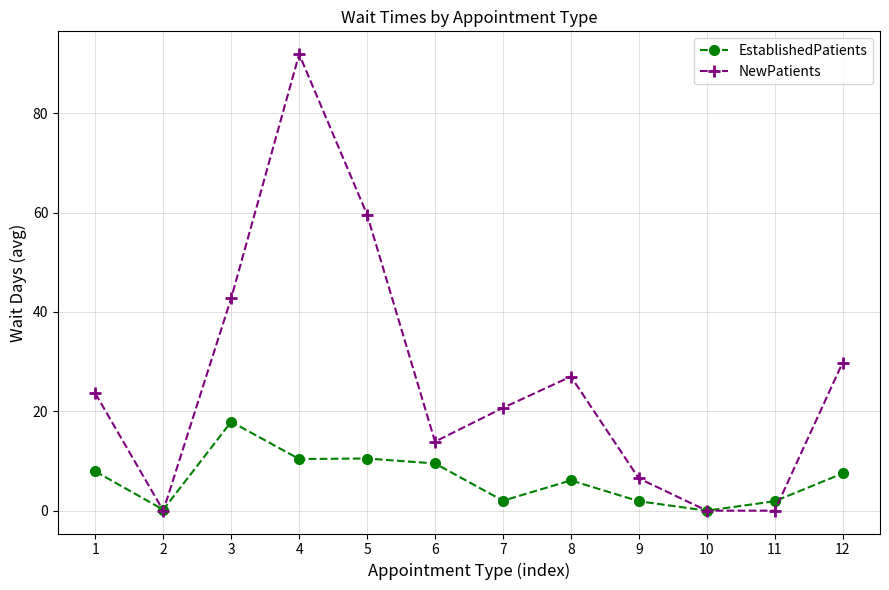

Where is the first local minimum for NewPatients?

2